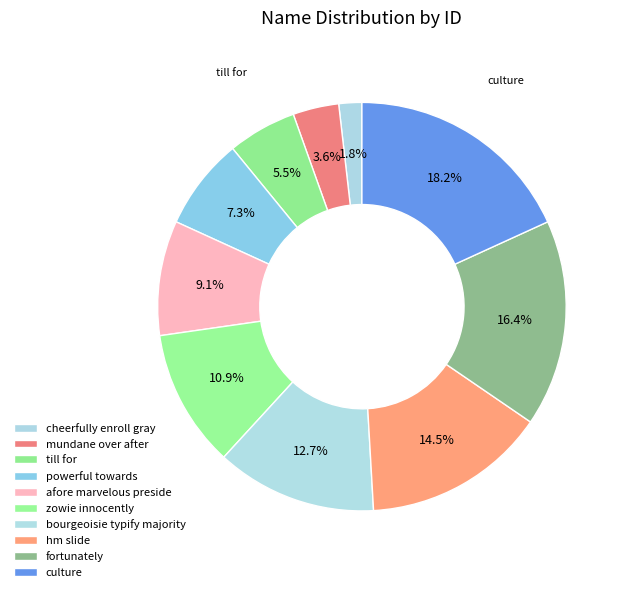

Count the number of slices in the pie.

10